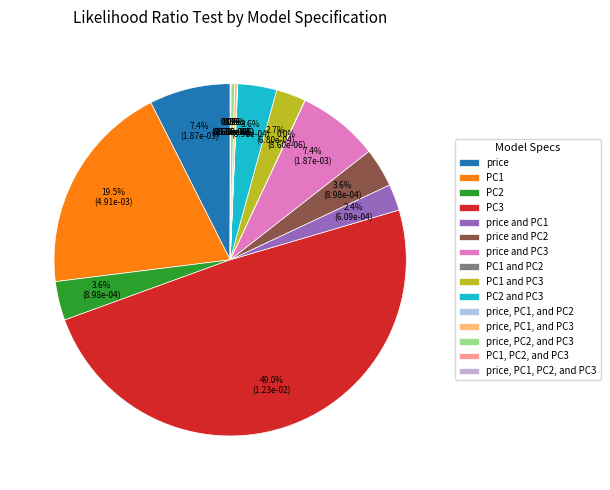

True or false: price and PC1 accounts for 1% of the total.

False